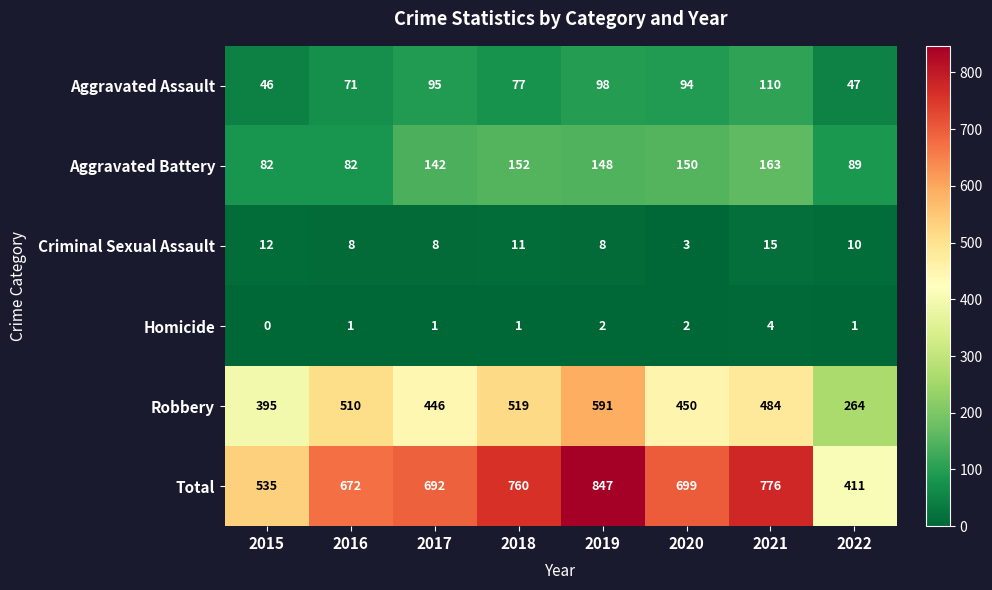

What is the difference between the highest and lowest values at 2019?

845